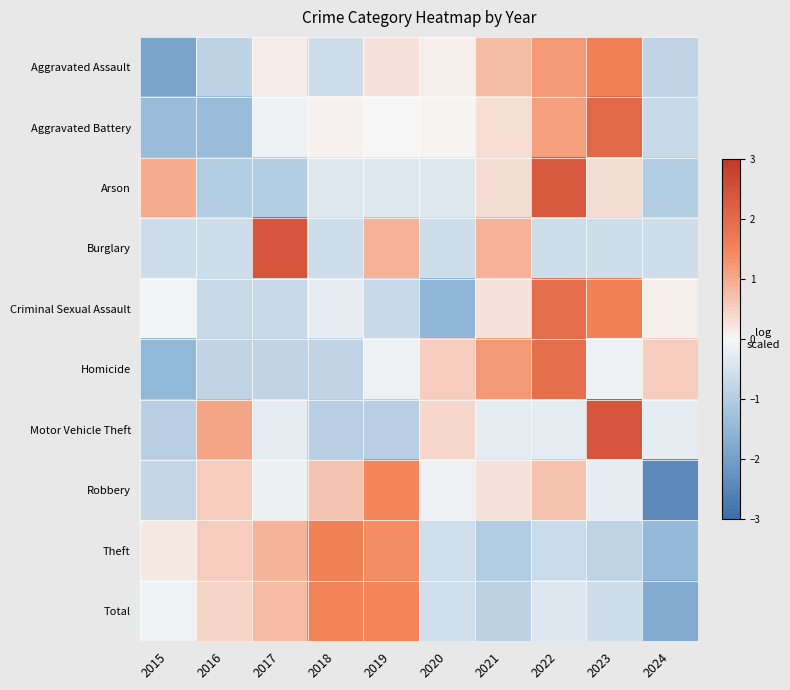

At which category does the chart reach its peak across all series?

2017